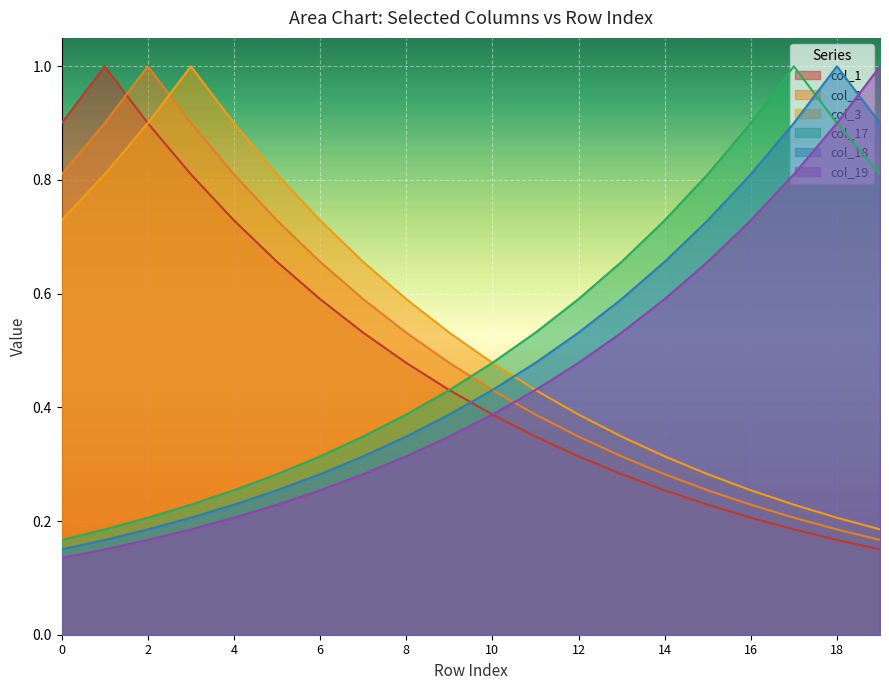

What are all the series names shown in the legend?

col_1, col_2, col_3, col_17, col_18, col_19